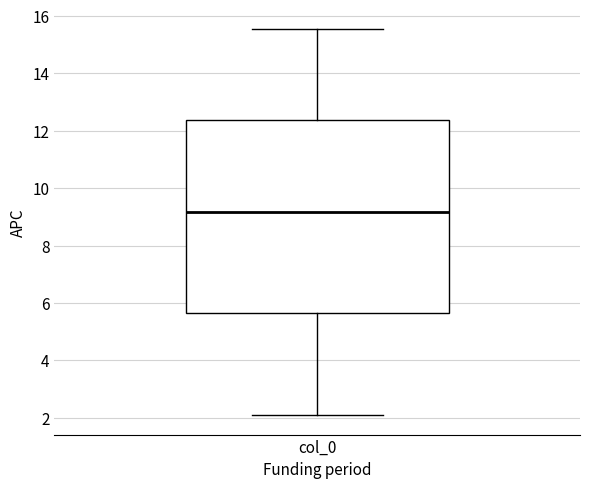

Transcribe this box plot: give where the median line is, the range the box spans, and where the two whiskers end, as read against the y-axis. The values are not printed on the chart, so give them approximately, as read against the axis.

median 9.2, box 5.6 to 12.4, whiskers 2.0 to 15.6